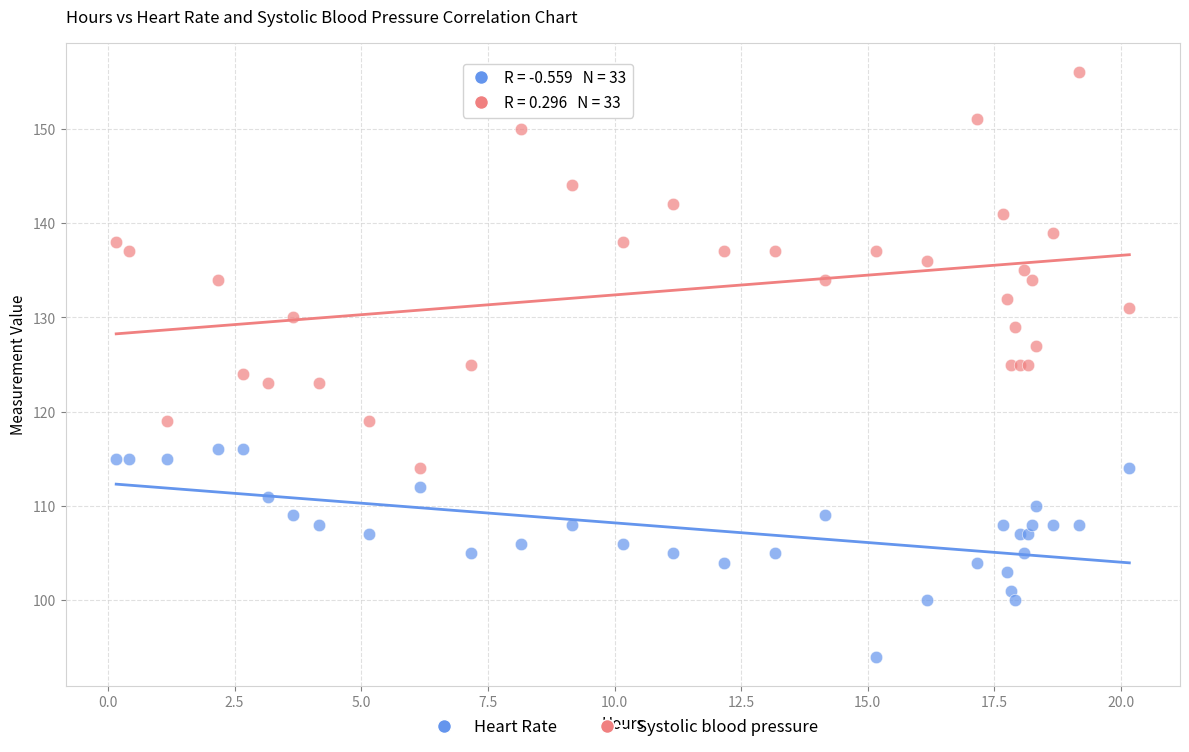

Which series reaches the minimum Y coordinate?

Heart Rate